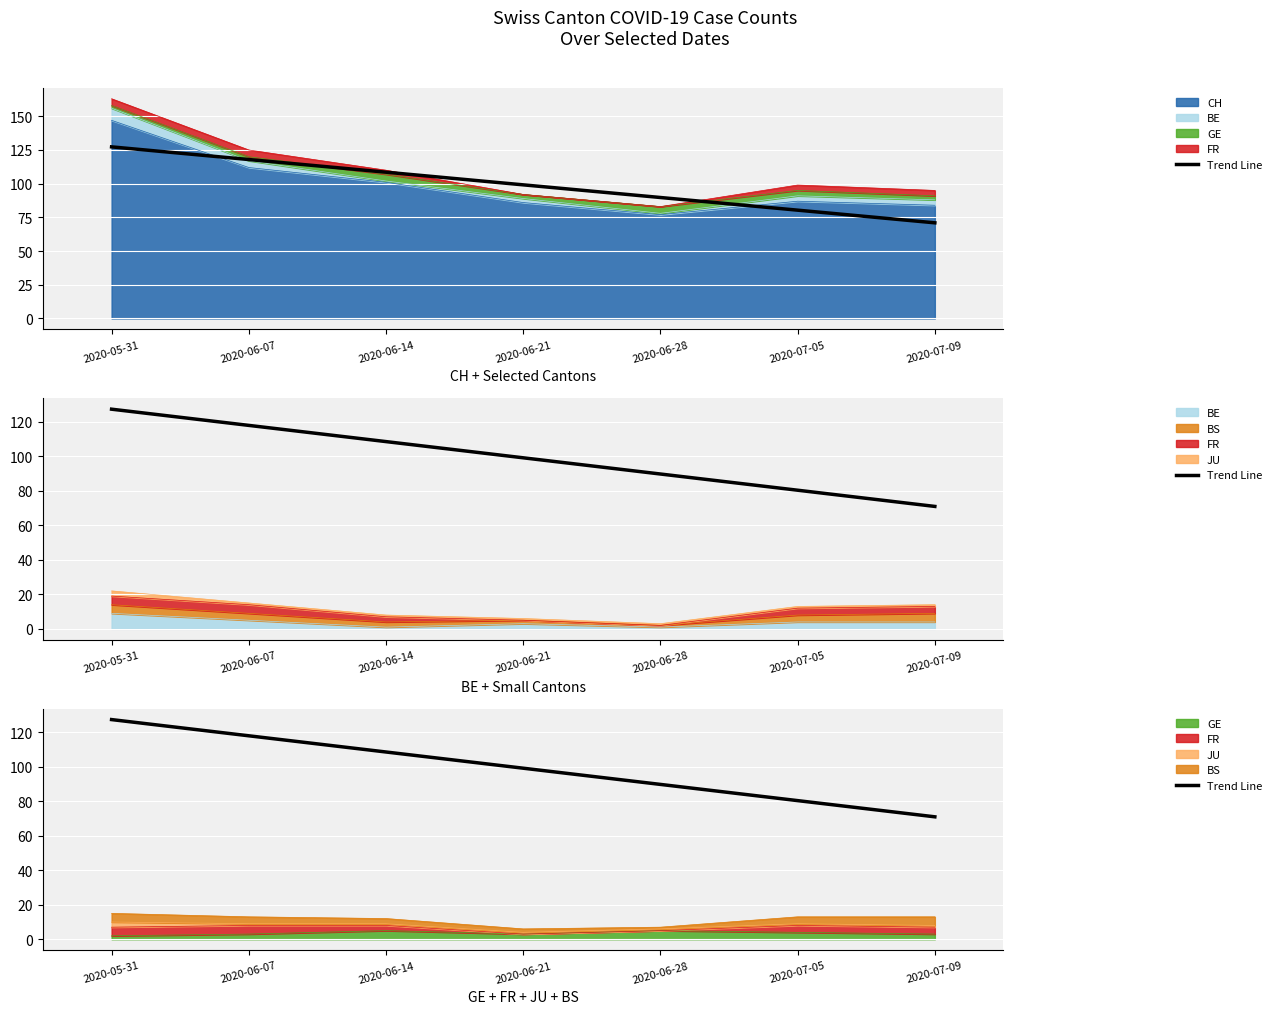

What is the ratio of the value at 2020-07-09 to the value at 2020-06-21?

0.7